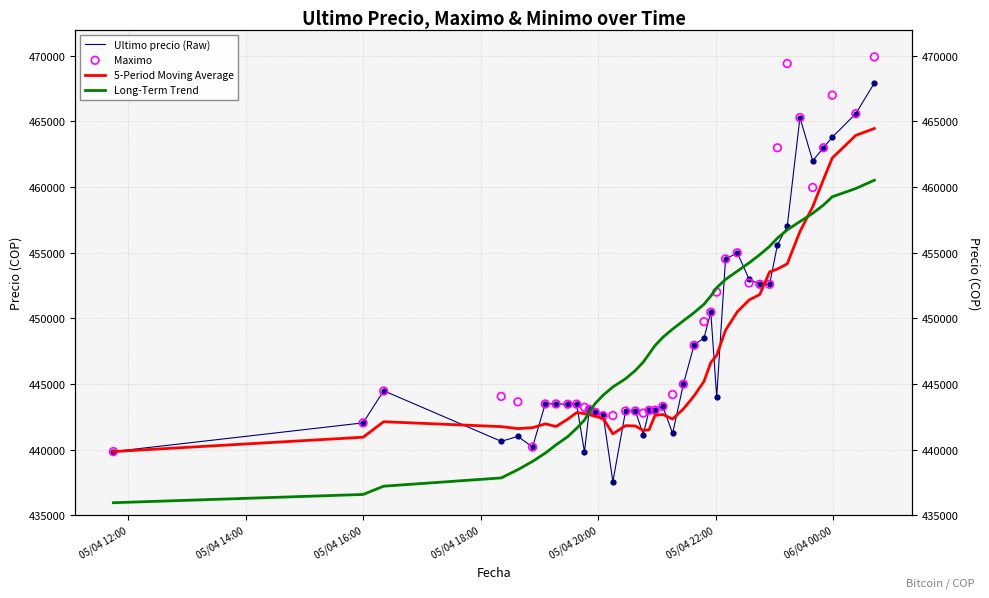

Which series reaches the maximum Y coordinate?

Maximo